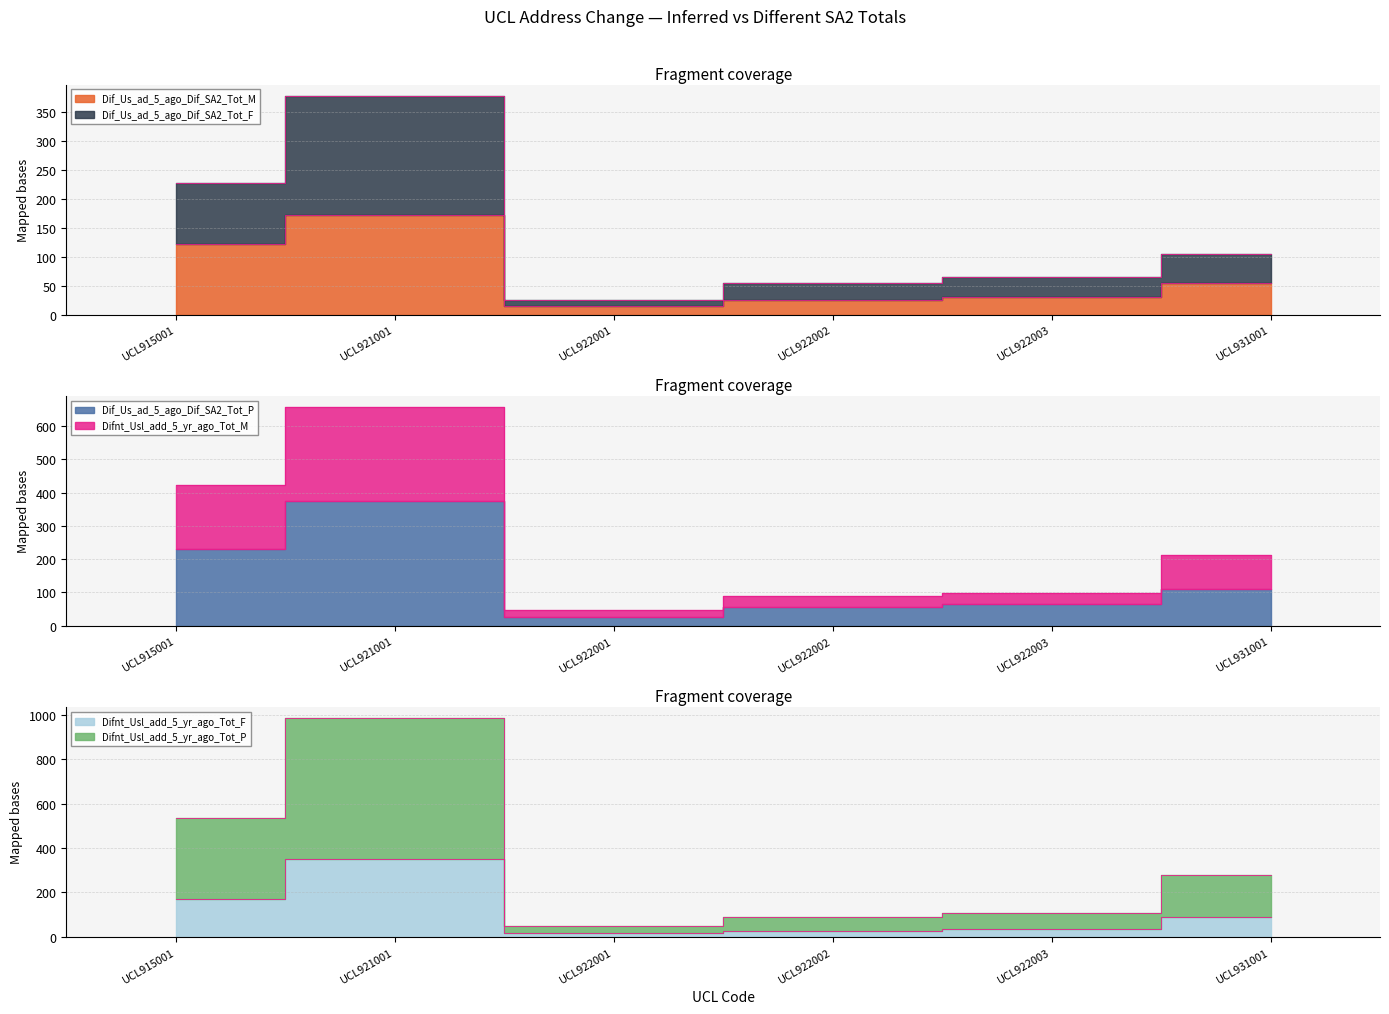

What is the lowest value of the Difnt_Usl_add_5_yr_ago_Tot_M series?

48